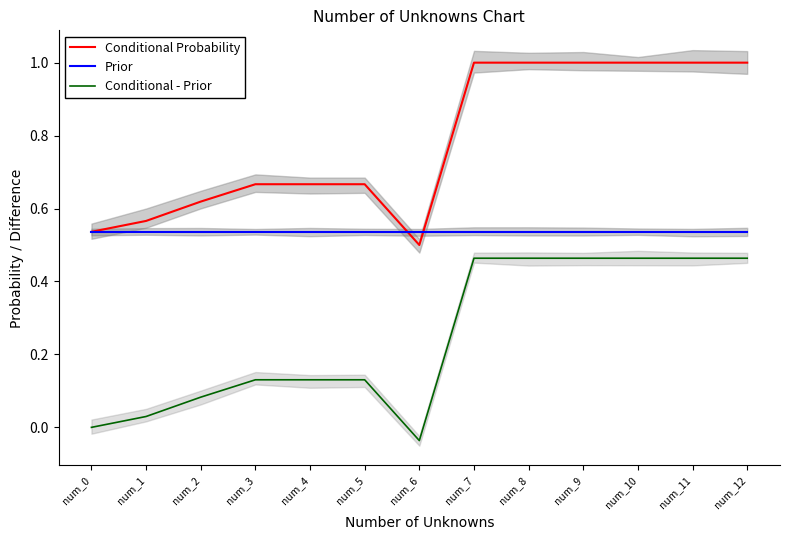

Reading left to right, transcribe all the data shown in this chart.

Conditional Probability: 0.5	0.6	0.6	0.7	0.7	0.7	0.5	1.0	1.0	1.0	1.0	1.0	1.0
Prior: 0.5	0.5	0.5	0.5	0.5	0.5	0.5	0.5	0.5	0.5	0.5	0.5	0.5
Conditional - Prior: 0.0	0.0	0.1	0.1	0.1	0.1	-0.0	0.5	0.5	0.5	0.5	0.5	0.5